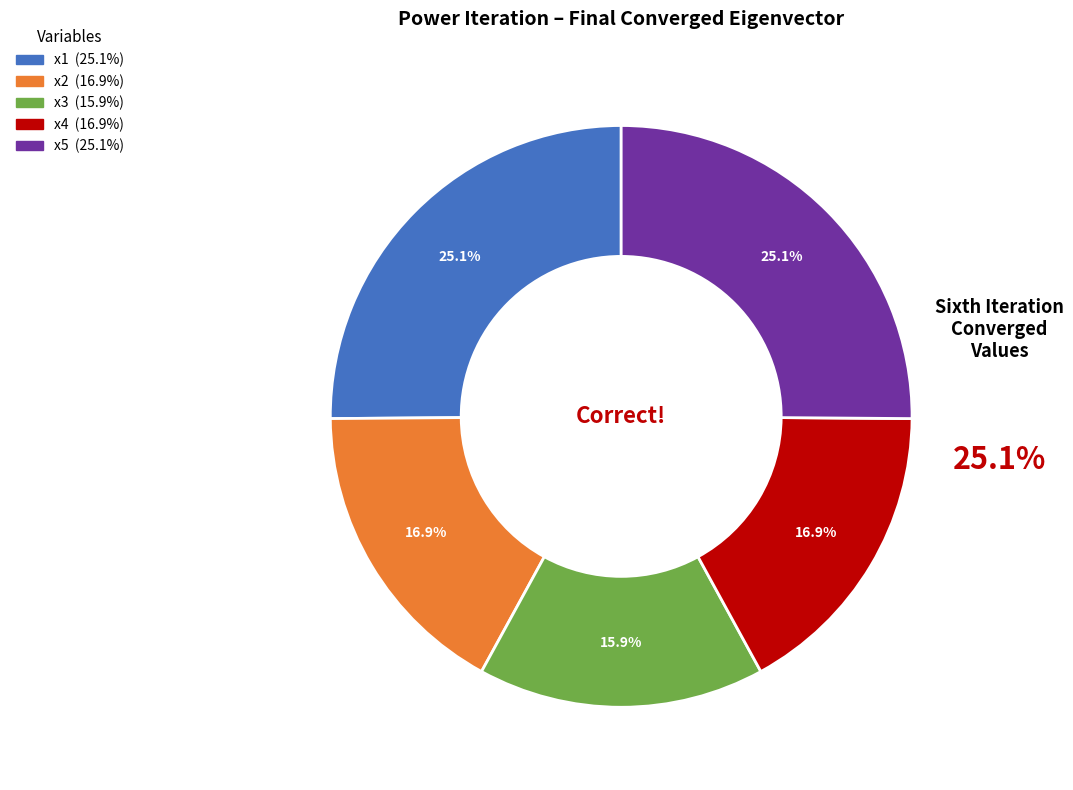

Rank the categories by value from lowest to highest.

x3, x2, x4, x1, x5